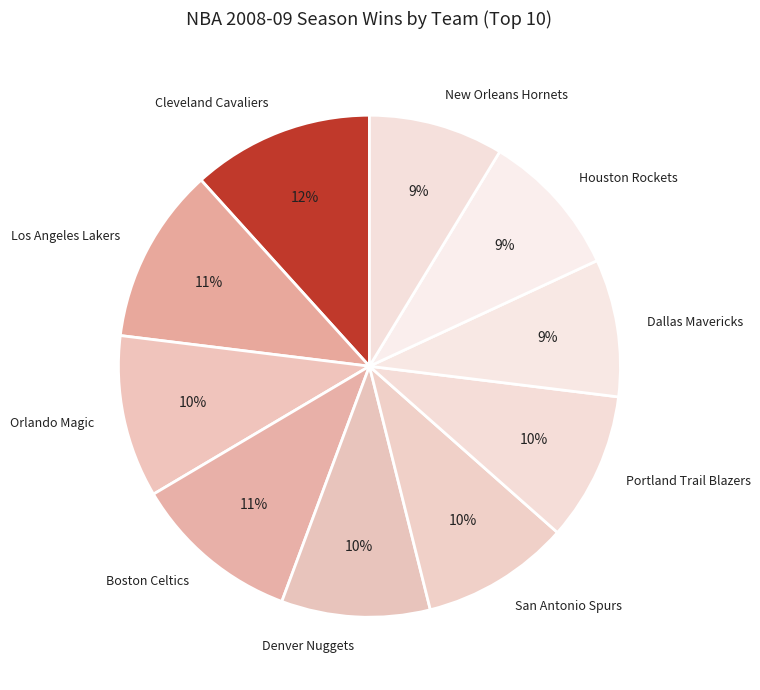

Count the number of slices in the pie.

10